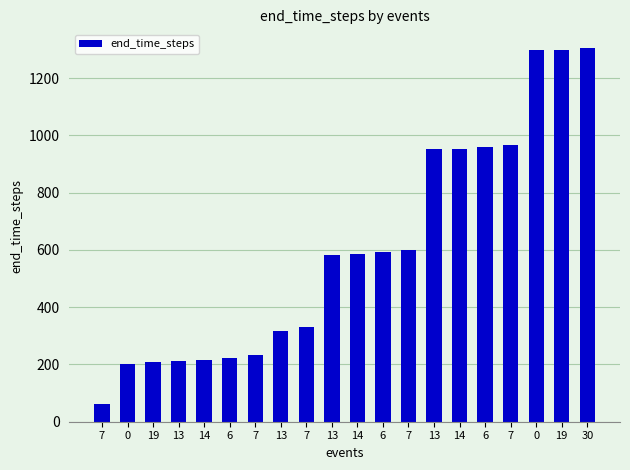

Reading left to right, list all the values displayed in this chart.

63	203	209	212	215	224	232	316	331	582	584	593	599	951	952	961	966	1297	1298	1305